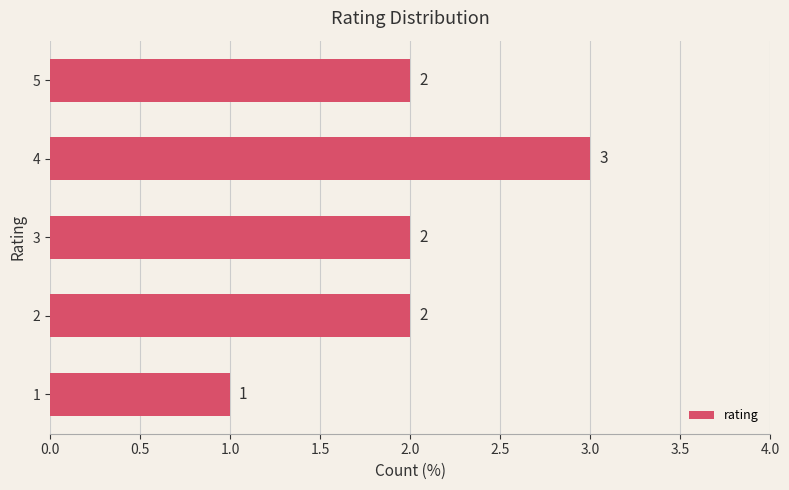

Reading top to bottom, what are all the values shown in this chart?

5=2	4=3	3=2	2=2	1=1